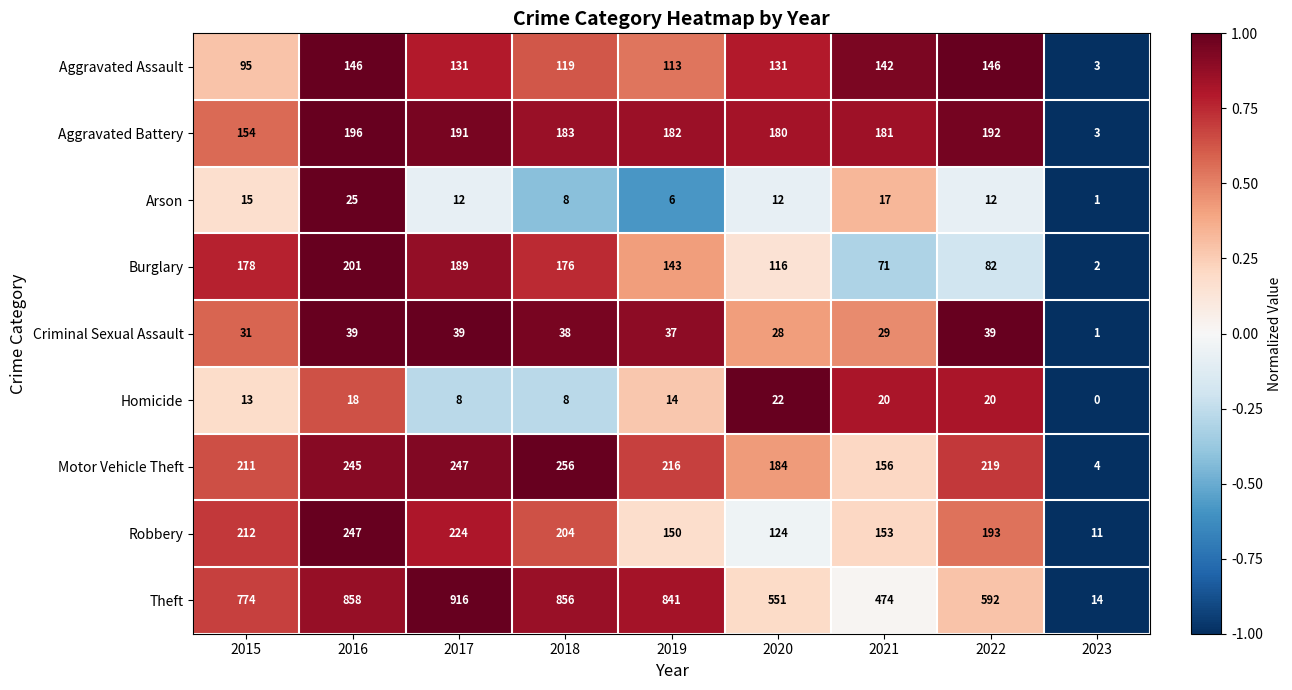

Which series has the largest total across all categories?

Theft